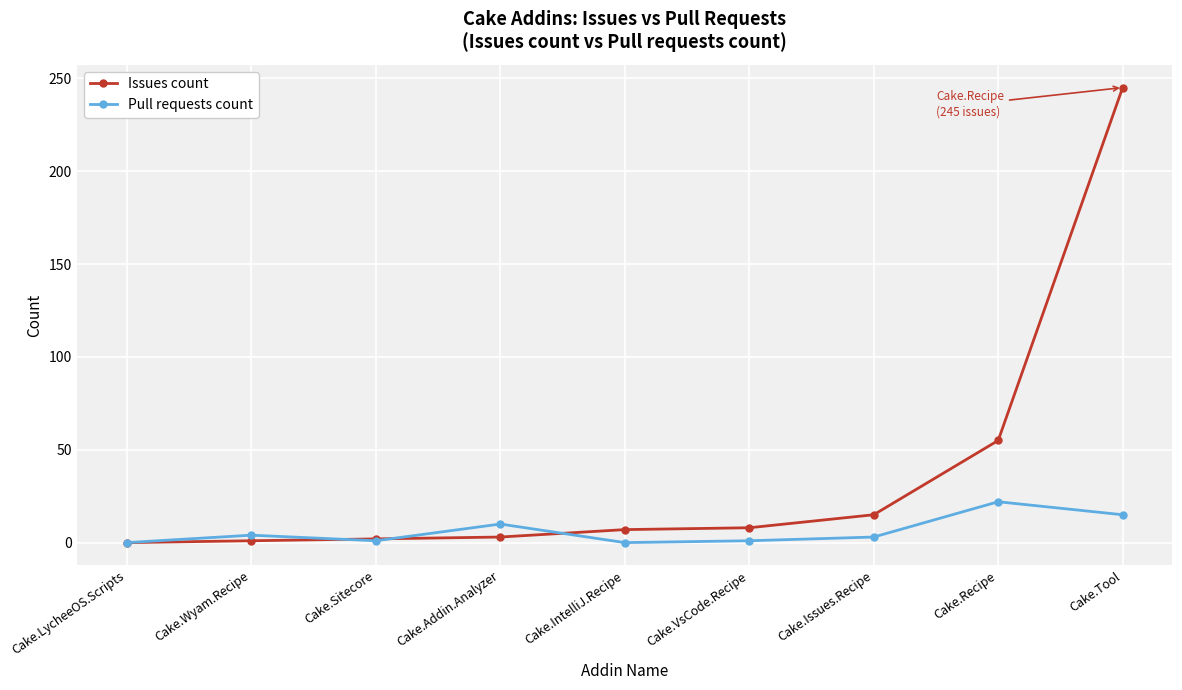

How many lines are shown in the chart?

2